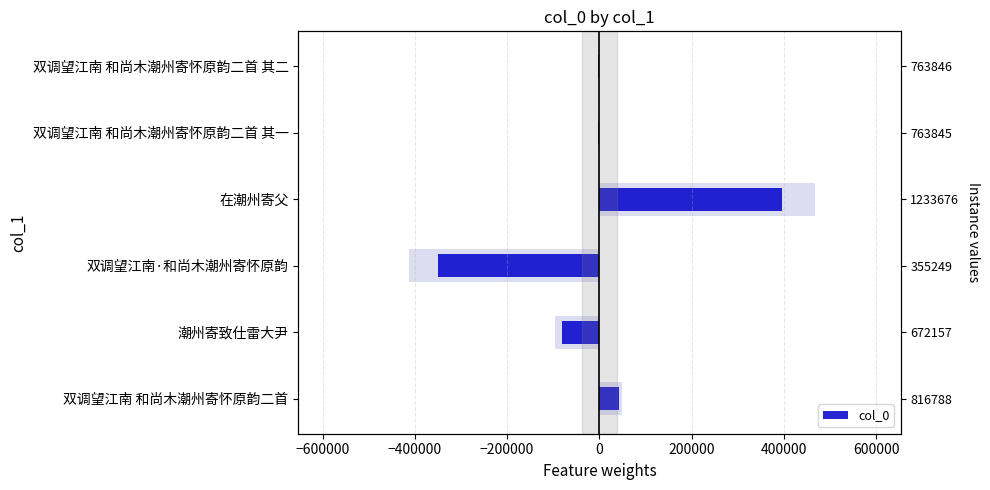

How many distinct data groups are displayed?

1